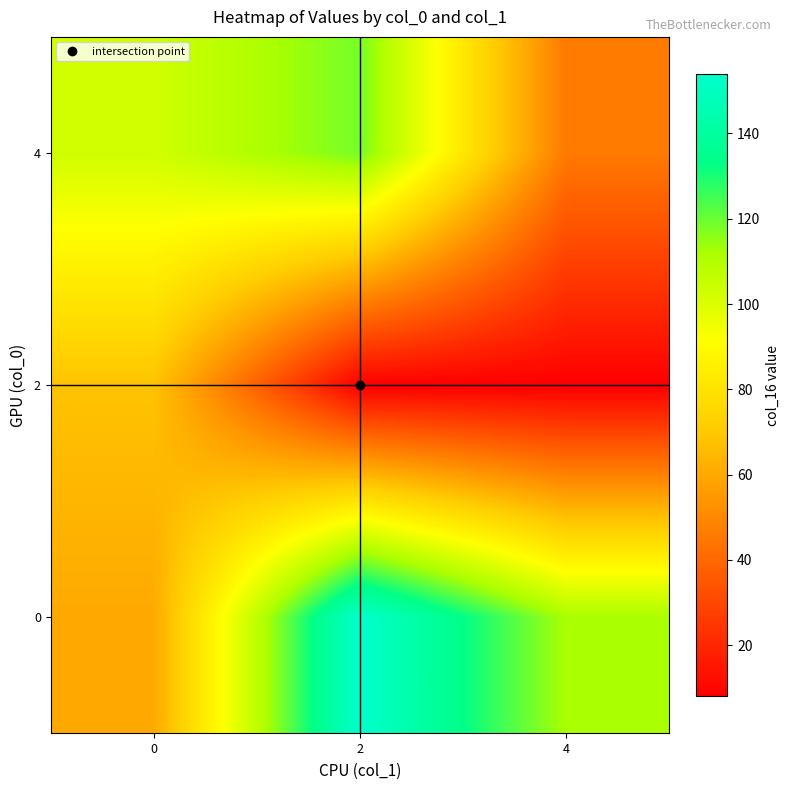

What is the difference between the highest and lowest values at 2?

146.0